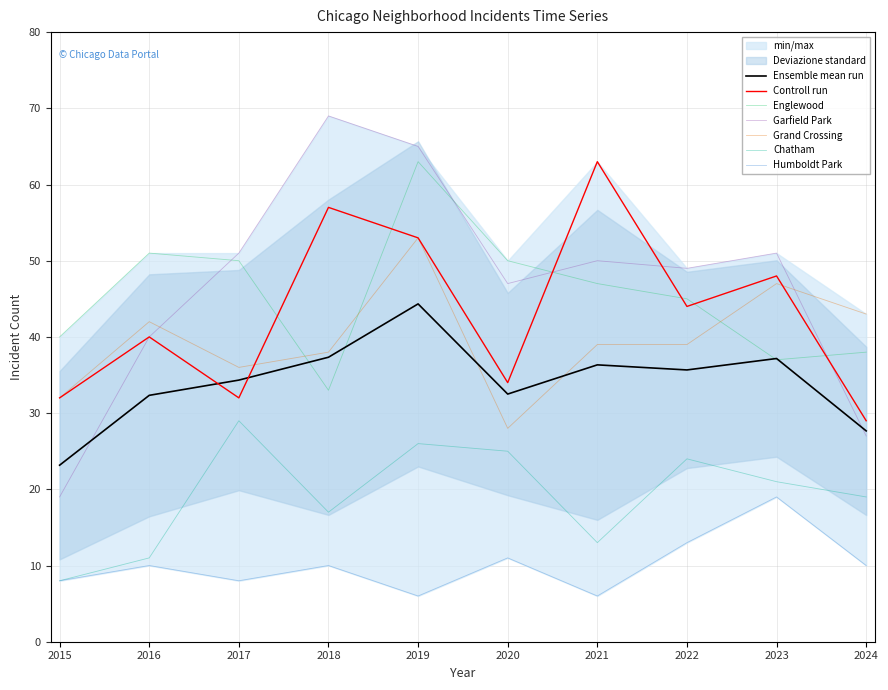

What is the minimum value for Grand Crossing?

28.0